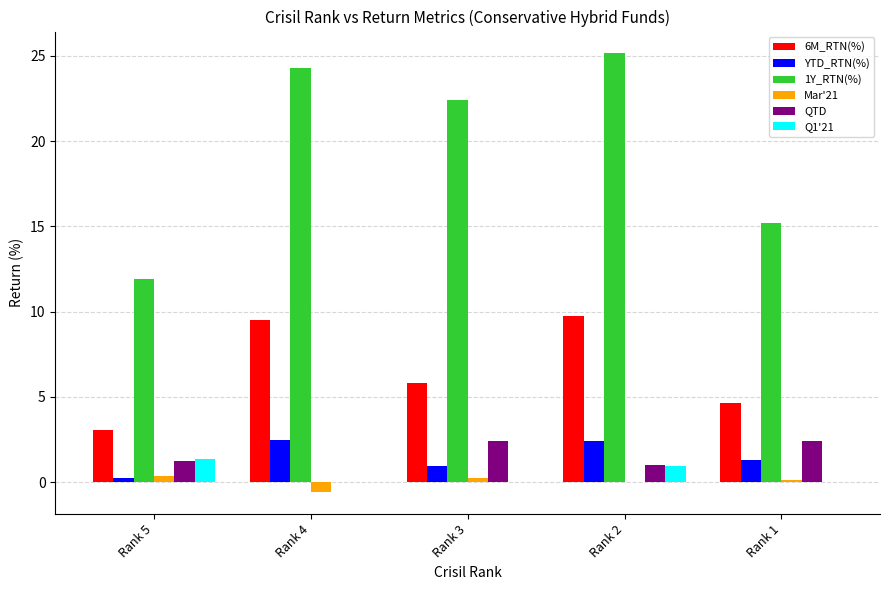

What is the sum of the Mar'21 values at Rank 3 and Rank 1?

0.4